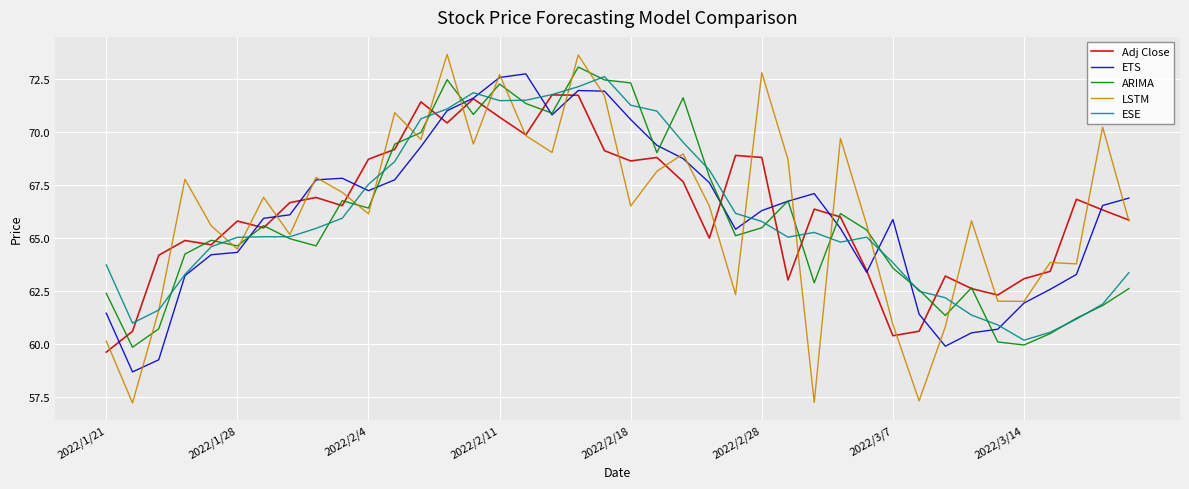

Which series has the largest range (max minus min)?

LSTM